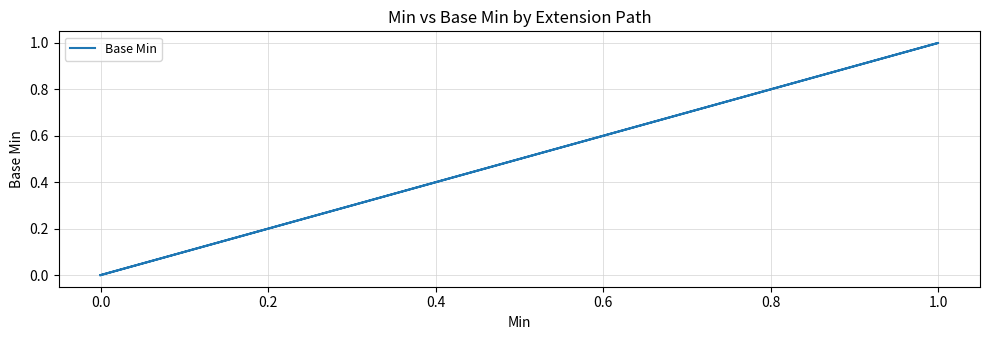

What position from the right is 0.2?

3